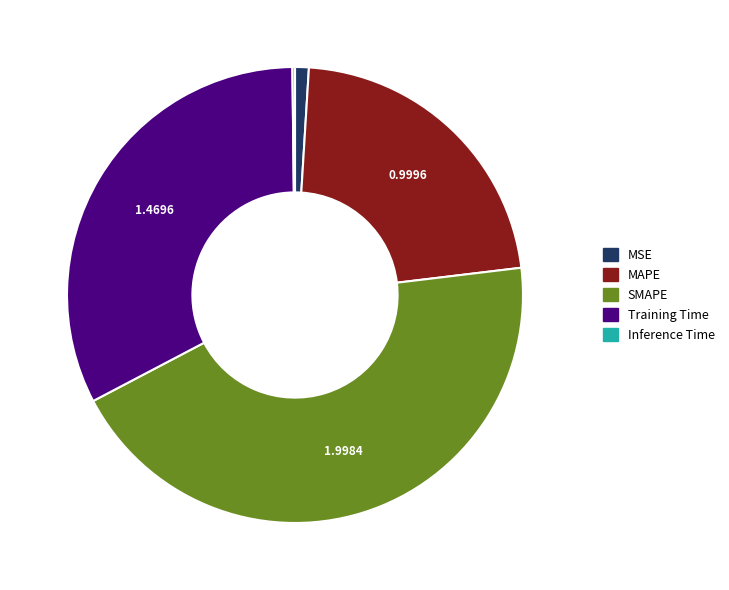

Which category has the biggest portion of the pie?

SMAPE